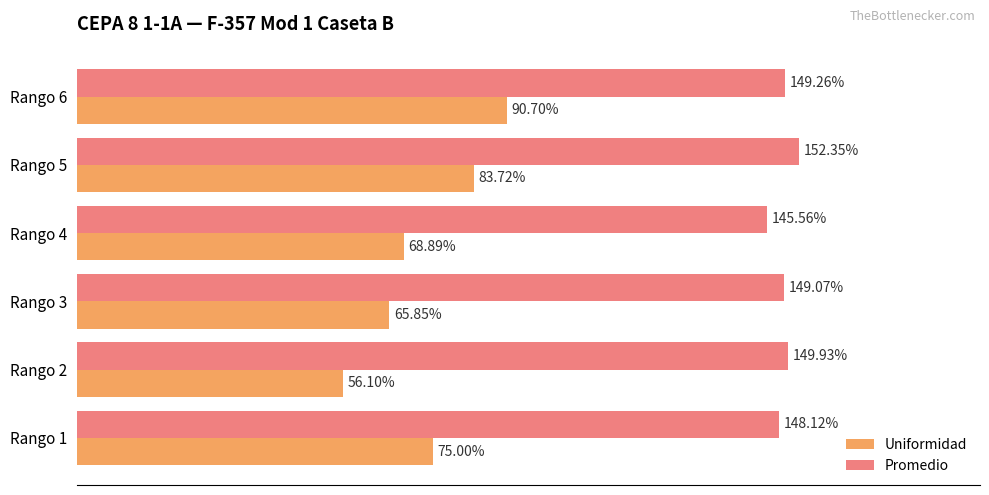

At which category is the sum across all series the highest?

Rango 6